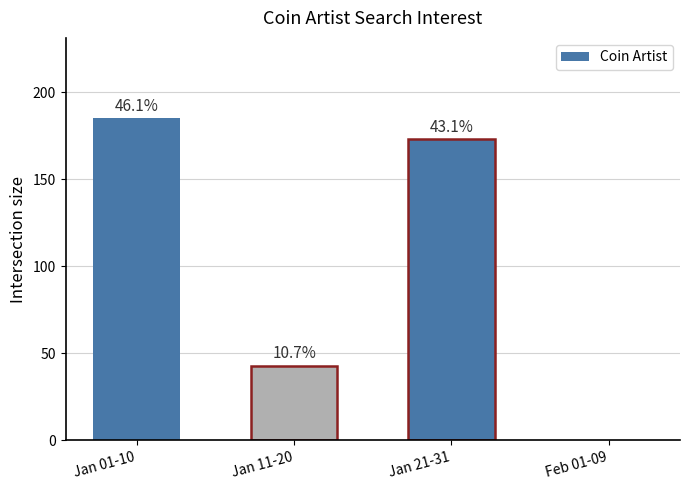

What is the maximum value shown in the chart?

185